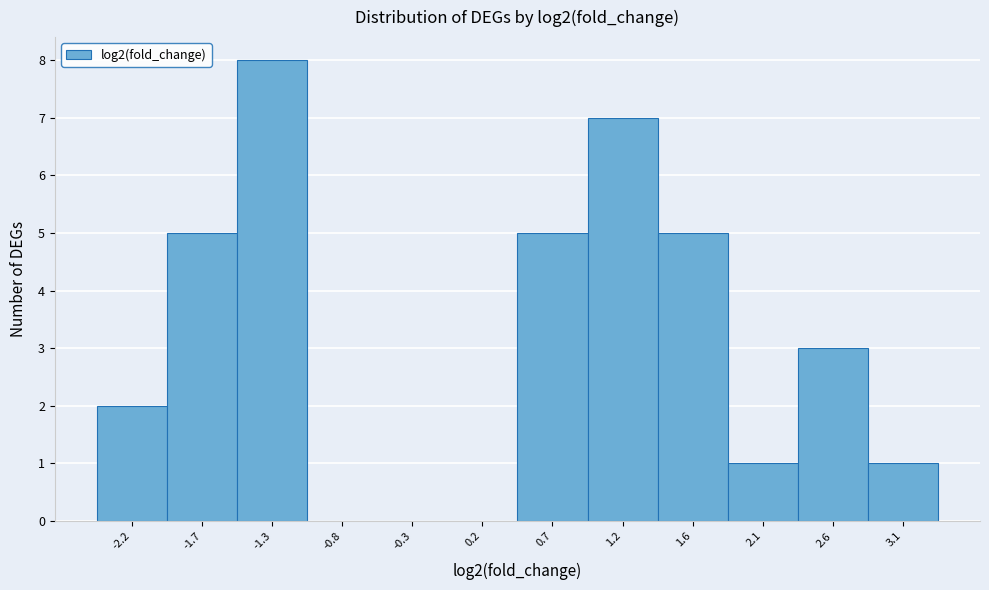

Reading right to left, extract all data points from this chart.

3.1=1	2.6=3	2.1=1	1.6=5	1.2=7	0.7=5	0.2=0	-0.3=0	-0.8=0	-1.3=8	-1.7=5	-2.2=2